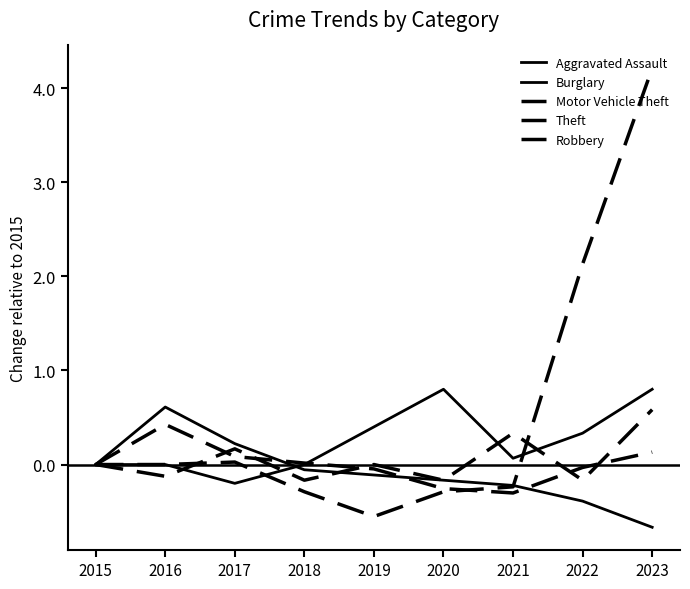

At which category is the sum across all series the highest?

2023